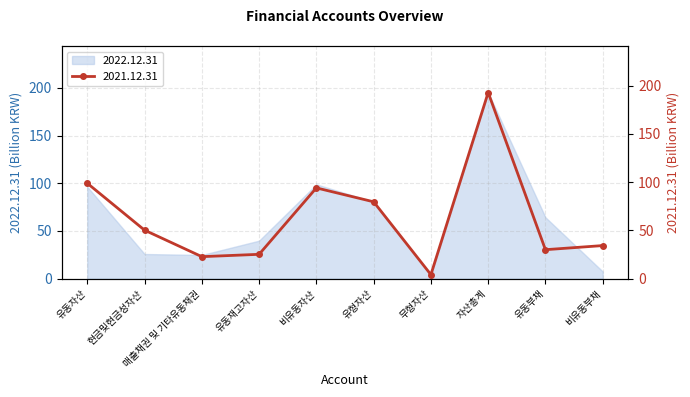

True or false: the data shows 94.1 at 비유동자산.

True